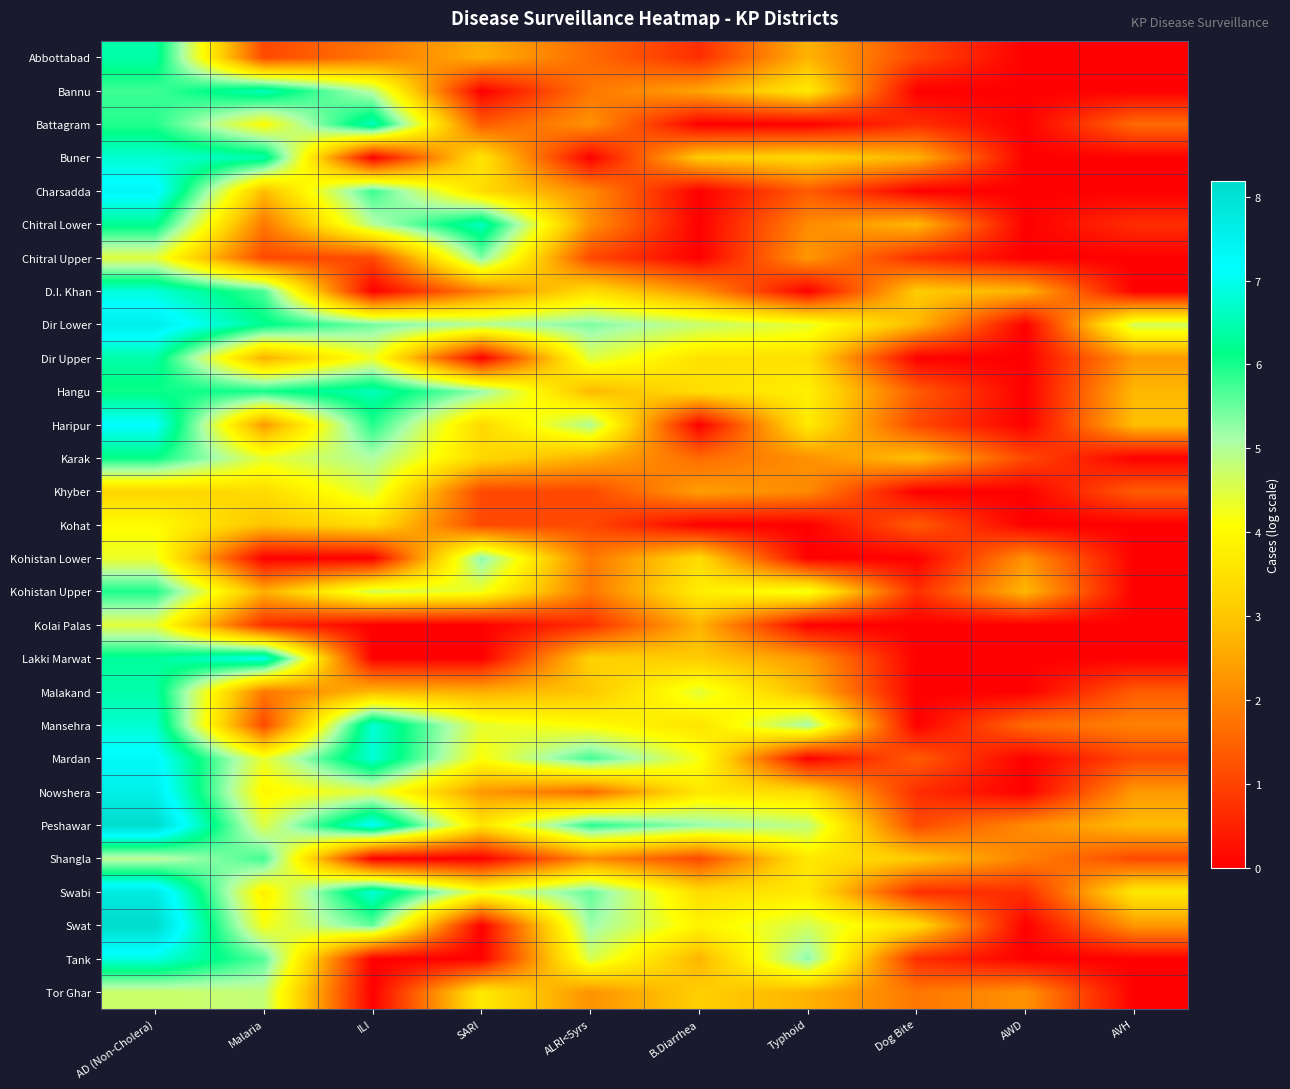

Rank the series at SARI from highest to lowest value.

Chitral Lower, Chitral Upper, Kohistan Lower, Hangu, Dir Lower, Mansehra, Swabi, Kohistan Upper, Mardan, Tor Ghar, Buner, Peshawar, Charsadda, Haripur, Karak, Abbottabad, Malakand, Nowshera, D.I. Khan, Battagram, Khyber, Kohat, Bannu, Dir Upper, Kolai Palas, Lakki Marwat, Shangla, Swat, Tank